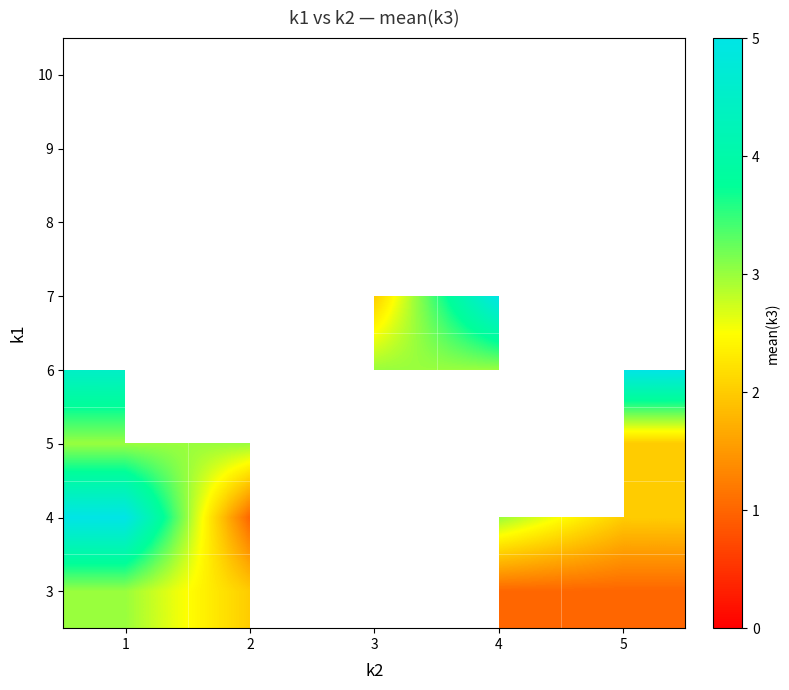

The 8 series shows 3.1 at 4. True or false?

False